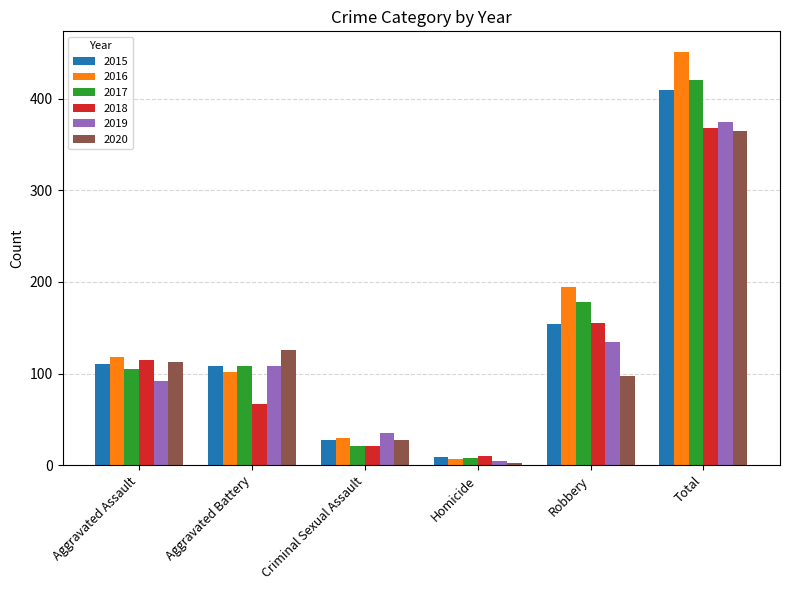

What position from the left is Criminal Sexual Assault?

3